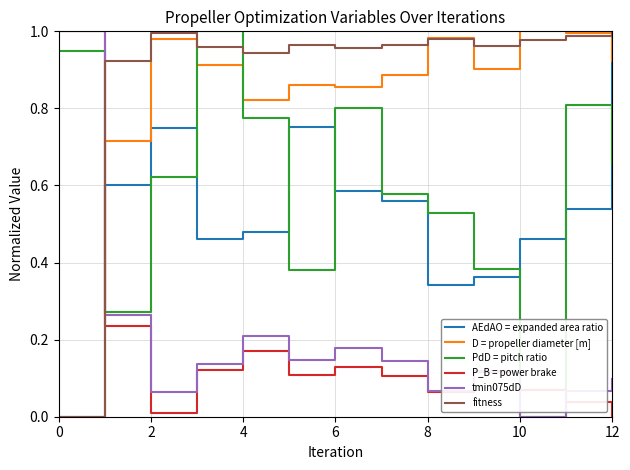

Which series has the largest total across all categories?

fitness